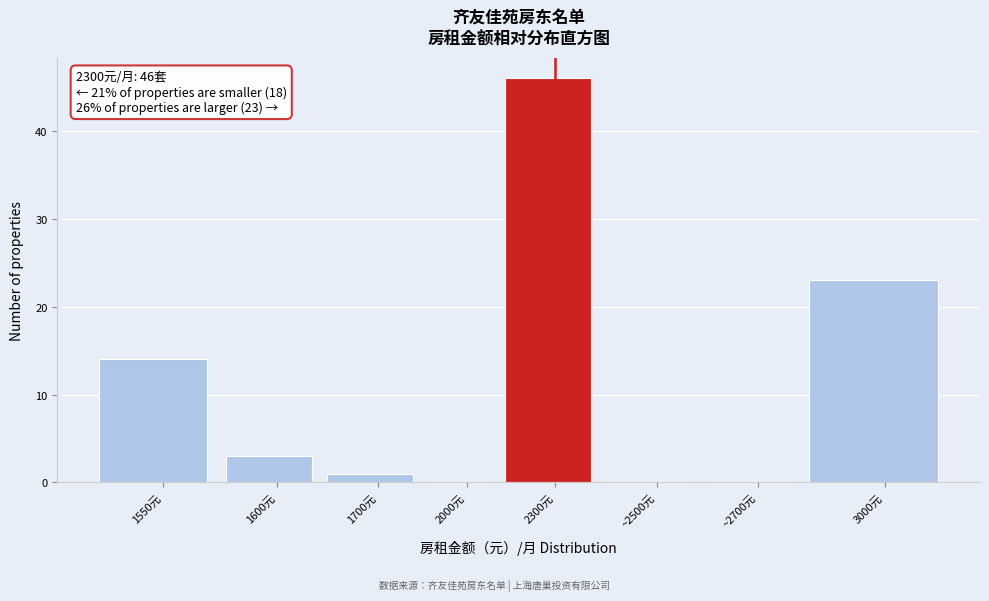

Reading right to left, extract all data points from this chart.

3000元=23	~2700元=0	~2500元=0	2300元=46	2000元=0	1700元=1	1600元=3	1550元=14